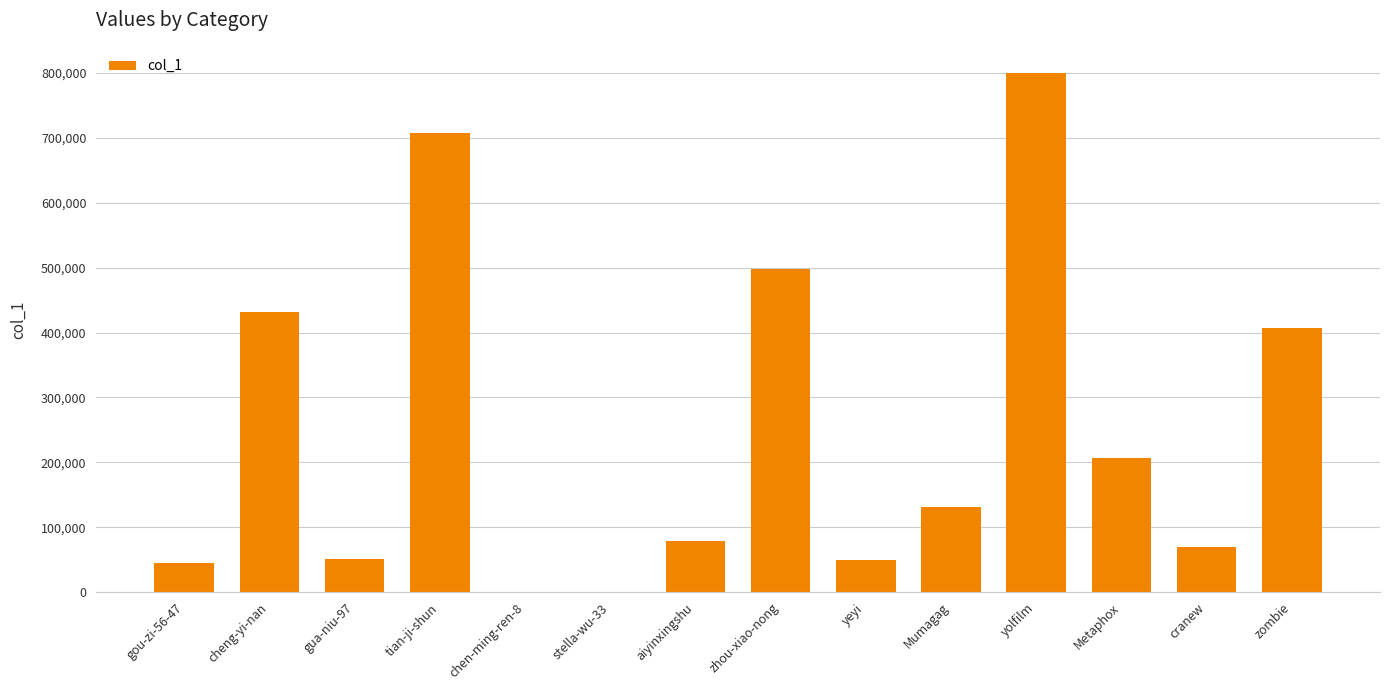

Between cranew and tian-ji-shun, which is larger?

tian-ji-shun